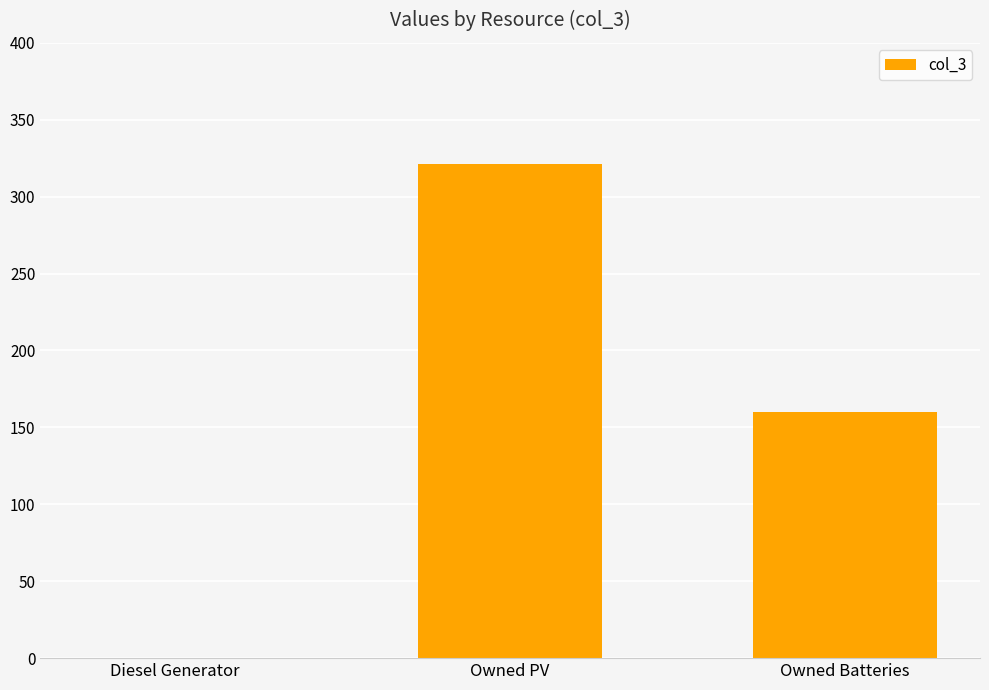

The value at Owned PV is 169. True or false?

False